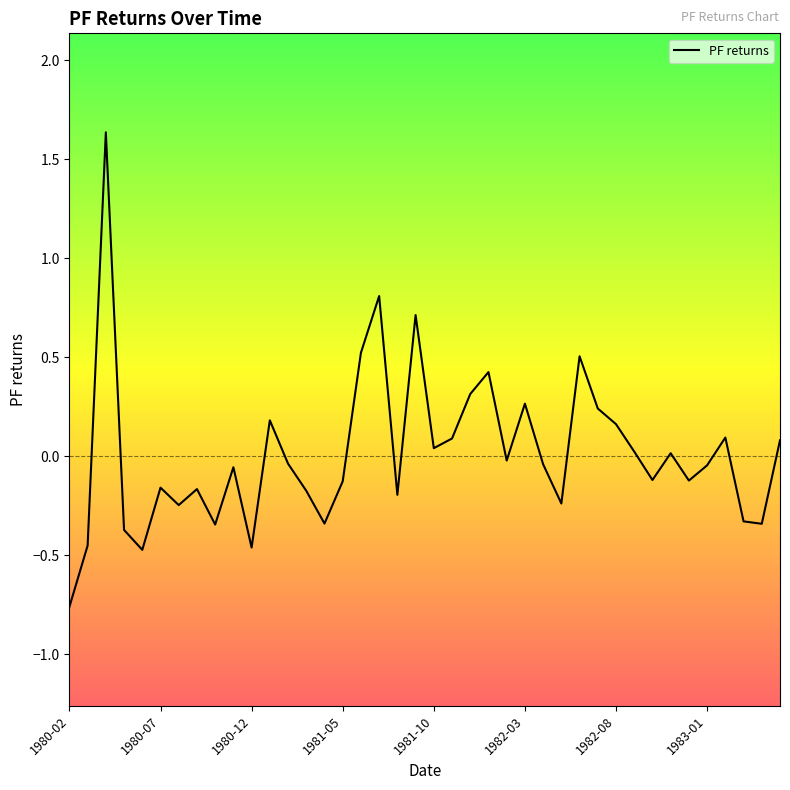

What is the difference between the maximum and minimum values?

2.4